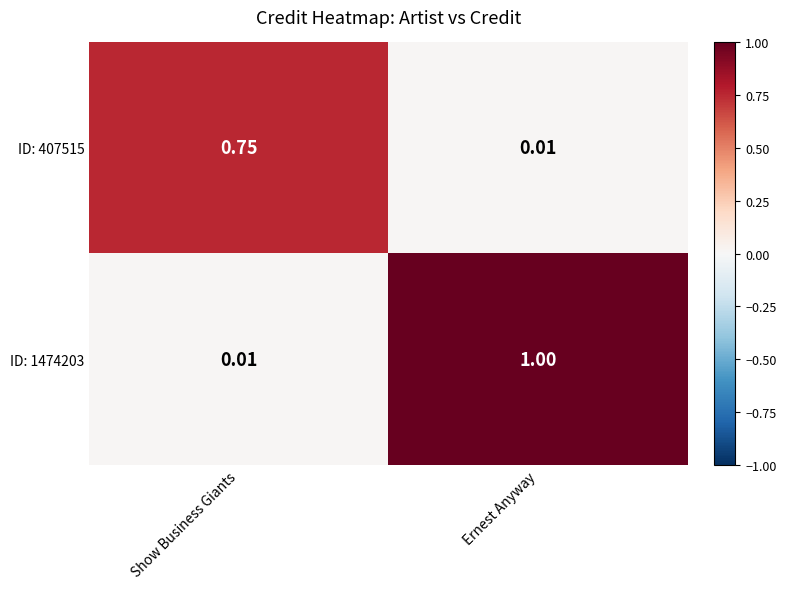

At which label does ID: 1474203 reach its minimum?

Show Business Giants